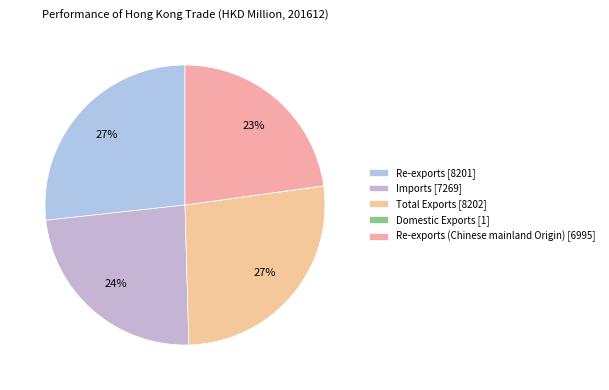

Rank the categories by value from lowest to highest.

Domestic Exports, Re-exports (Chinese mainland Origin), Imports, Re-exports, Total Exports